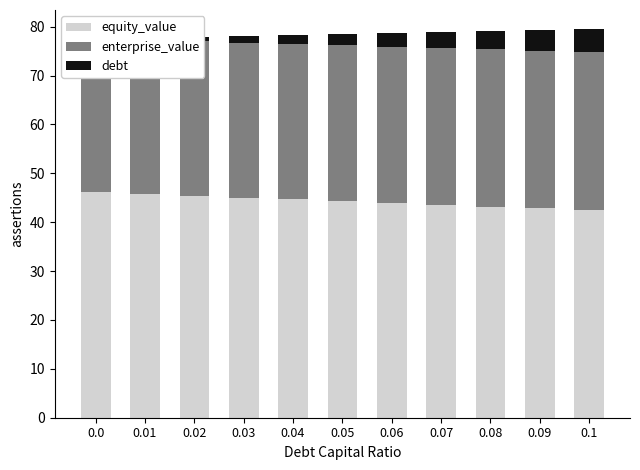

True or false: debt has a value of 0.2 at 0.01.

False